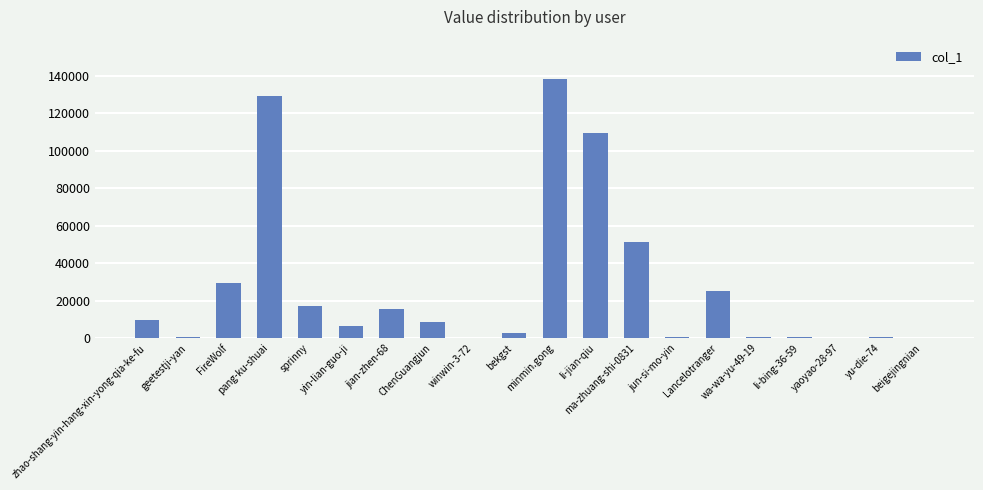

What is the maximum value shown in the chart?

138643